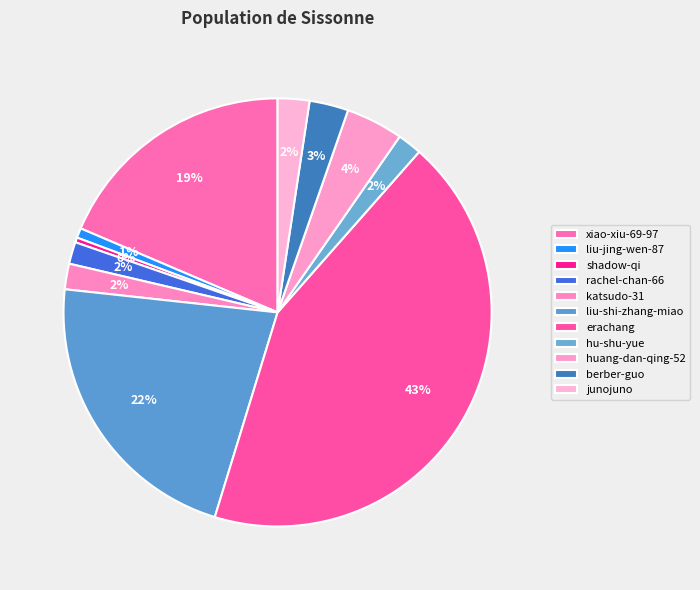

What percentage do hu-shu-yue and erachang together represent?

45.1%